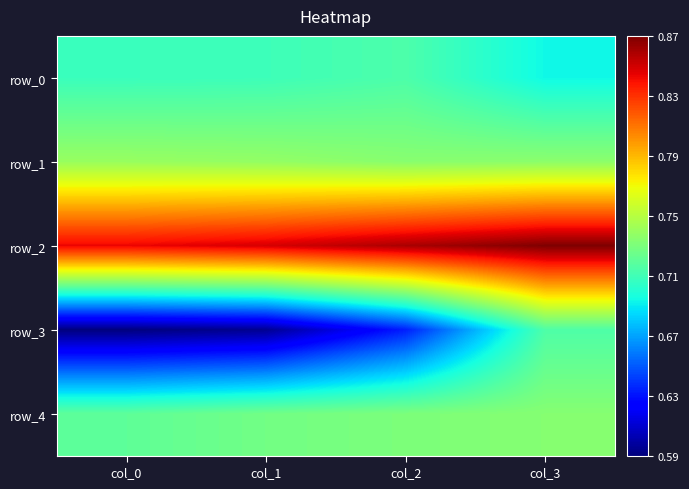

Which series has the largest range (max minus min)?

row_3